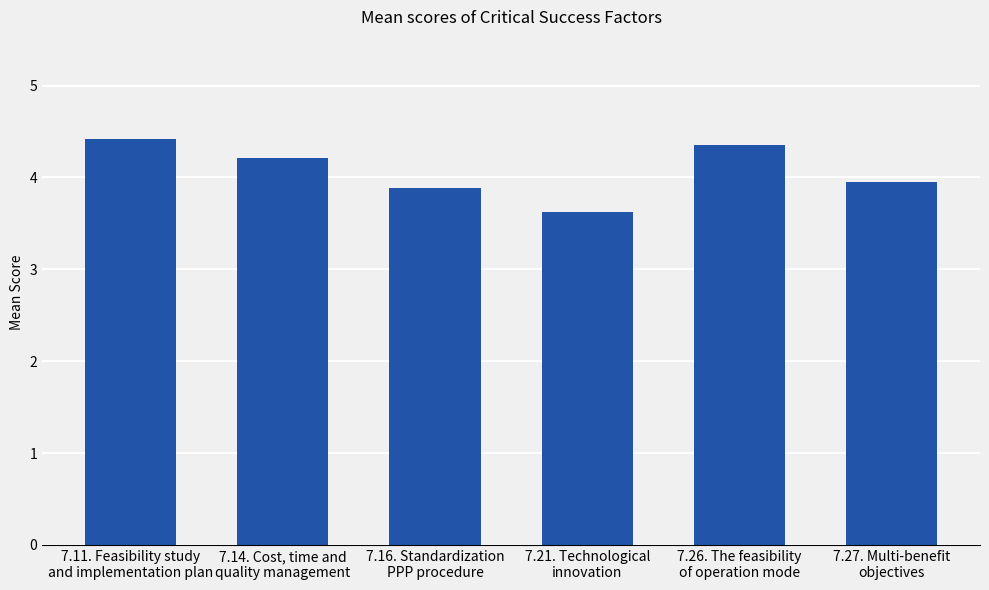

What is the value of the 4th bar from the left?

3.6